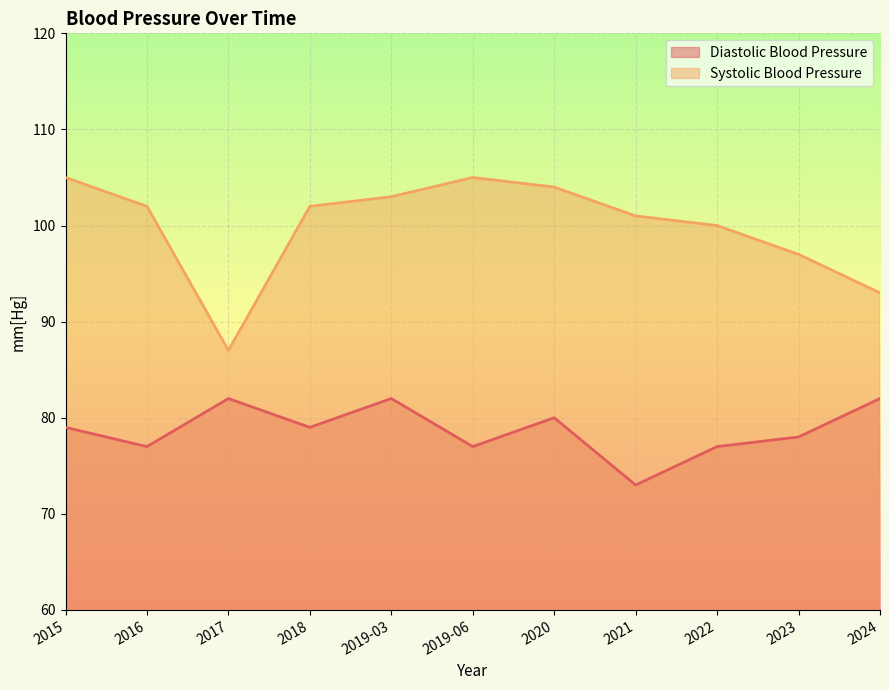

The Diastolic Blood Pressure series shows 78 at 2023. True or false?

True